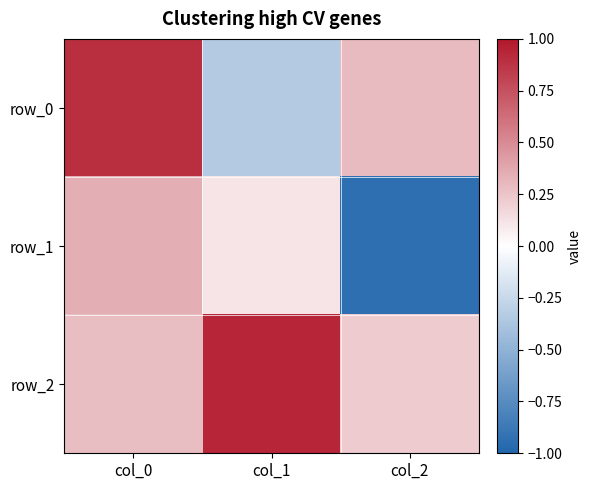

Reading left to right, transcribe all the data shown in this chart.

row_0: col_0=0.9	col_1=-0.3	col_2=0.3
row_1: col_0=0.3	col_1=0.1	col_2=-0.9
row_2: col_0=0.3	col_1=0.9	col_2=0.2